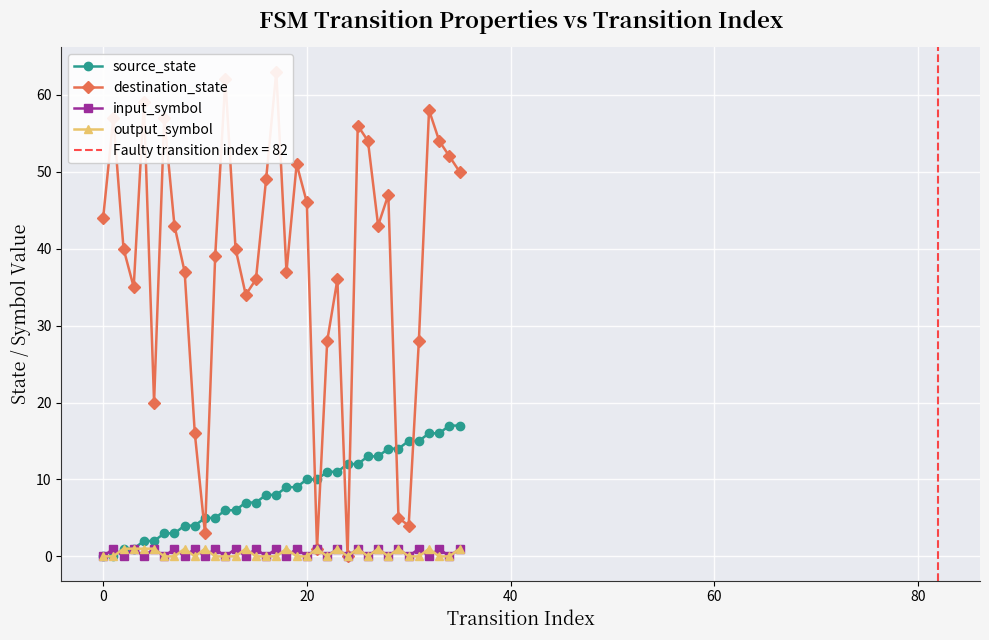

Is it true that input_symbol equals 0 at 0?

True